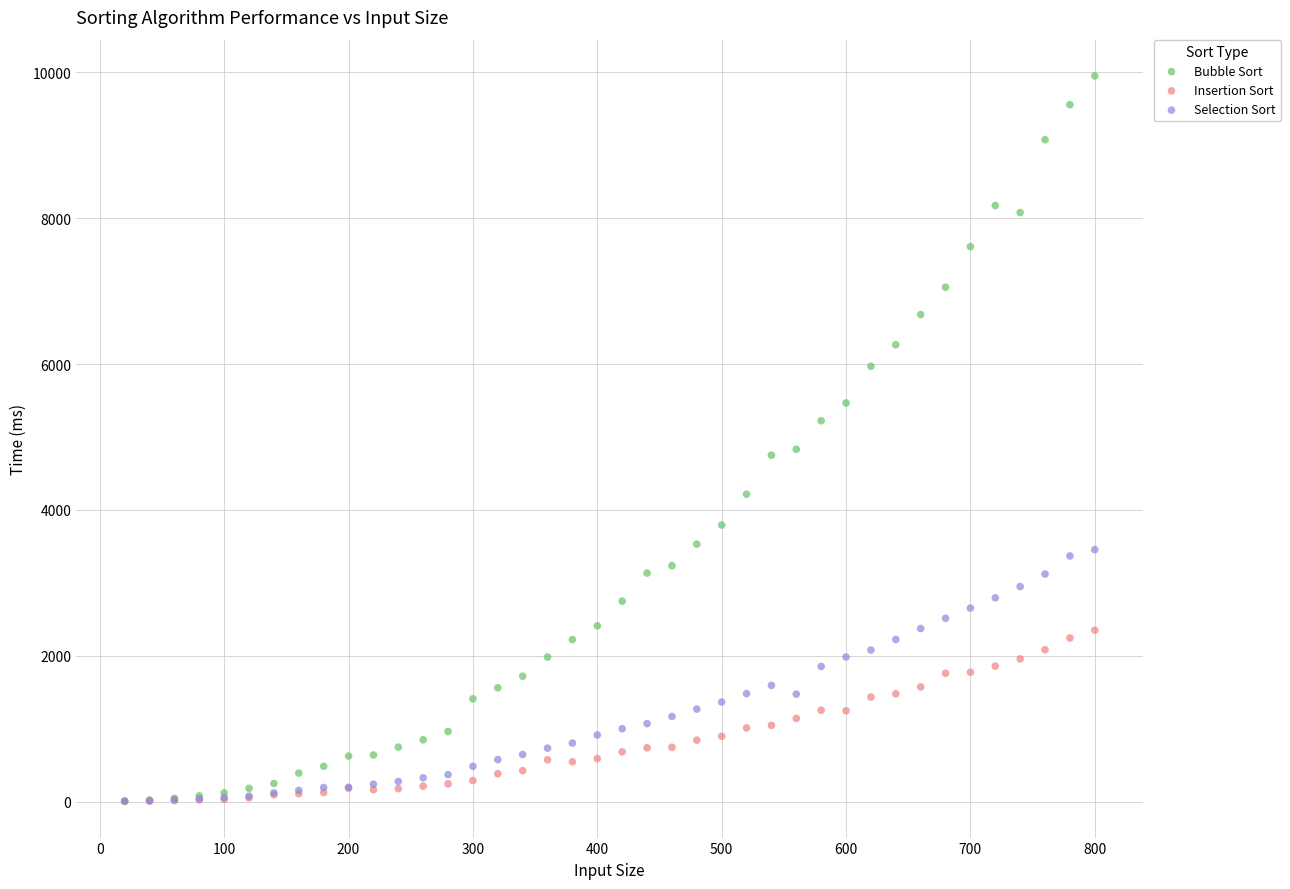

What are all the series names shown in the legend?

Bubble Sort, Insertion Sort, Selection Sort